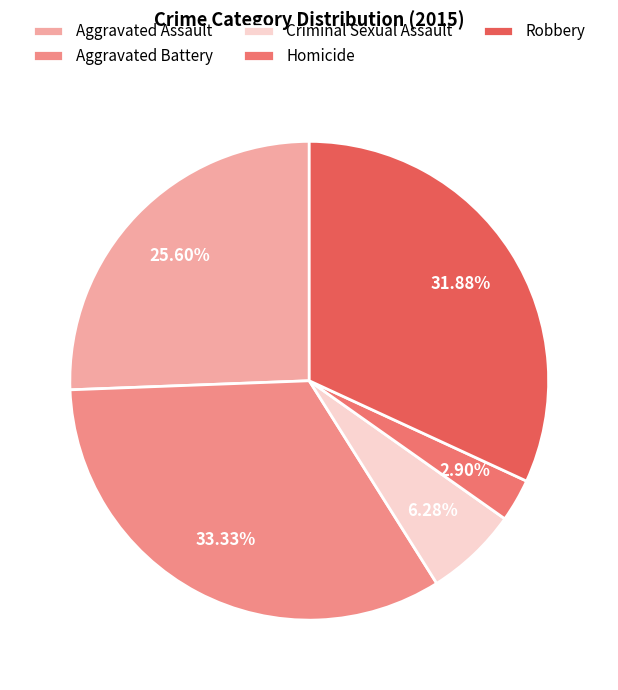

Which has a higher value, Homicide or Robbery?

Robbery